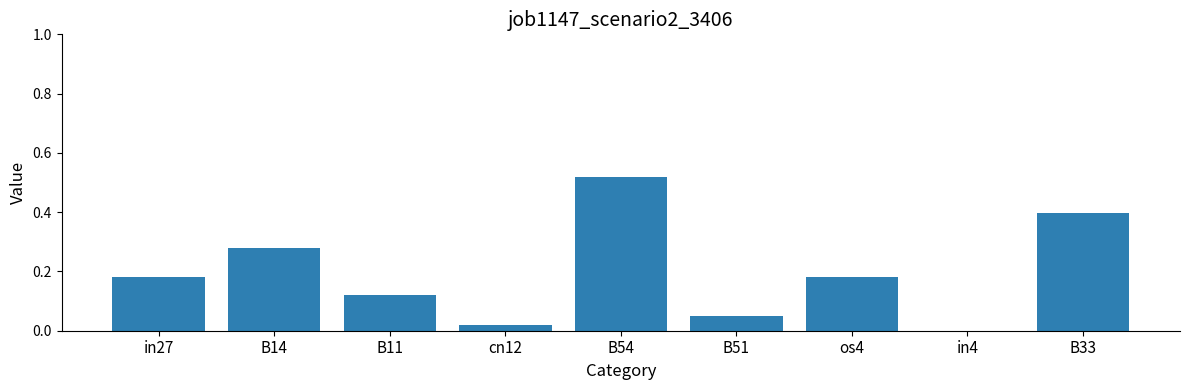

What is the approximate value at B33?

0.4